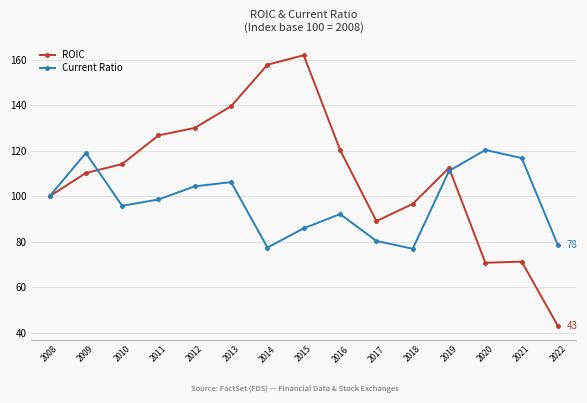

Count the number of data series in this chart.

2